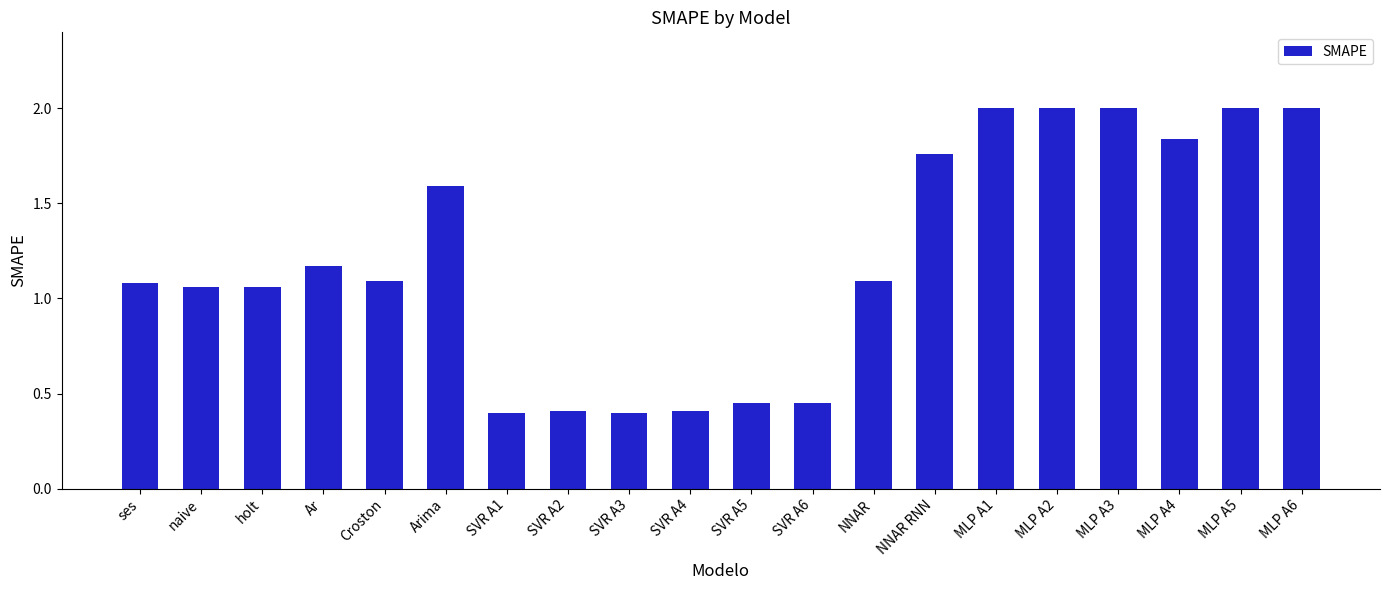

What is the label of the 13th bar from the left?

NNAR